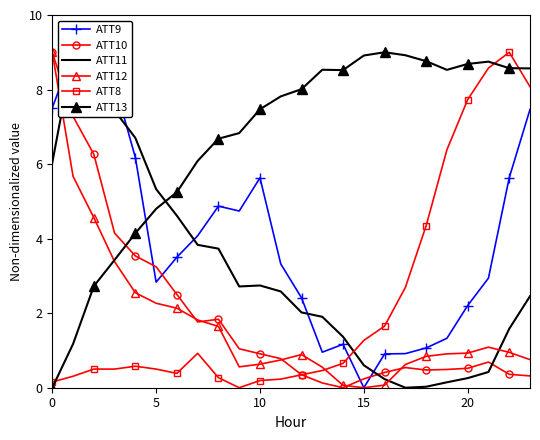

Which series has the largest range (max minus min)?

ATT9